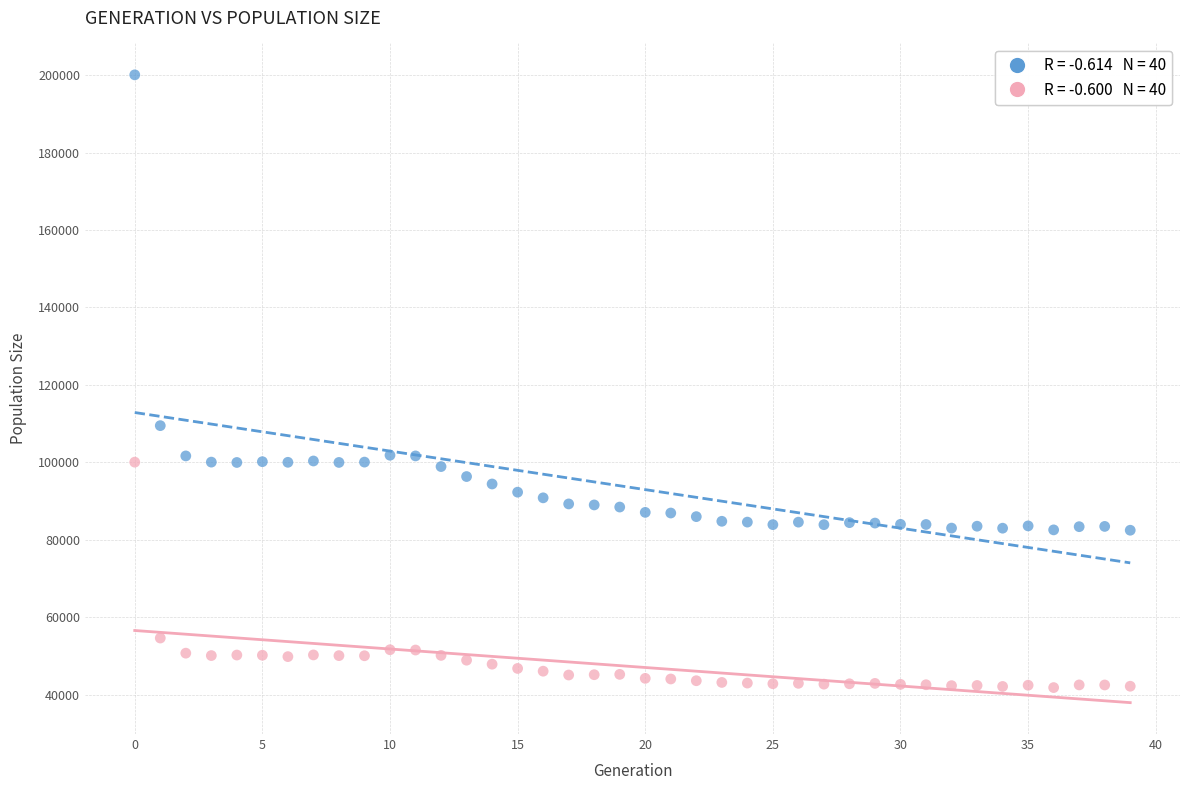

Across all data points, what is the range of Y values (max minus min)?

158277